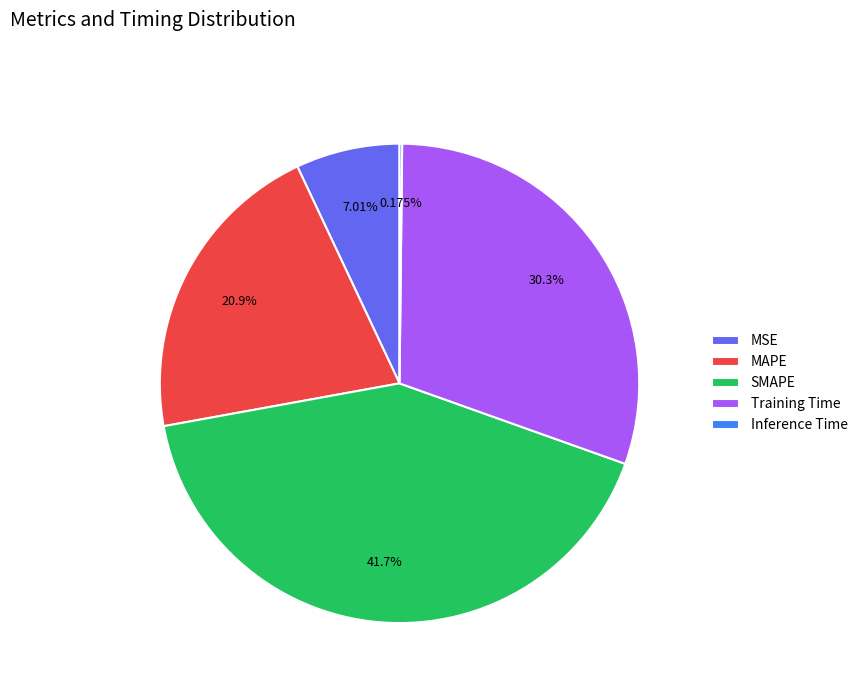

Does any single category account for the majority?

No